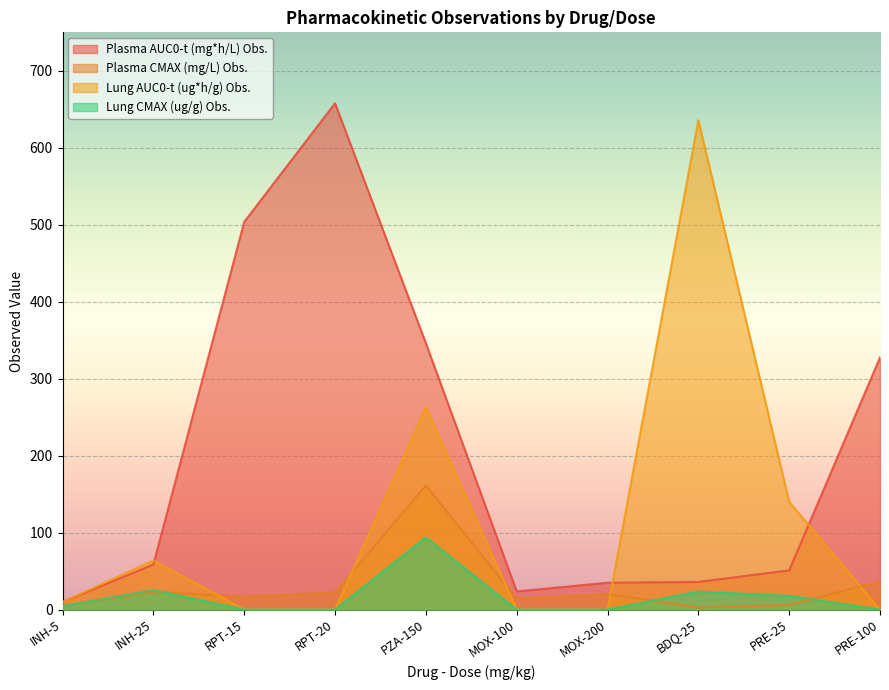

The Plasma CMAX (mg/L) Obs. series shows 14.2 at MOX-100. True or false?

True